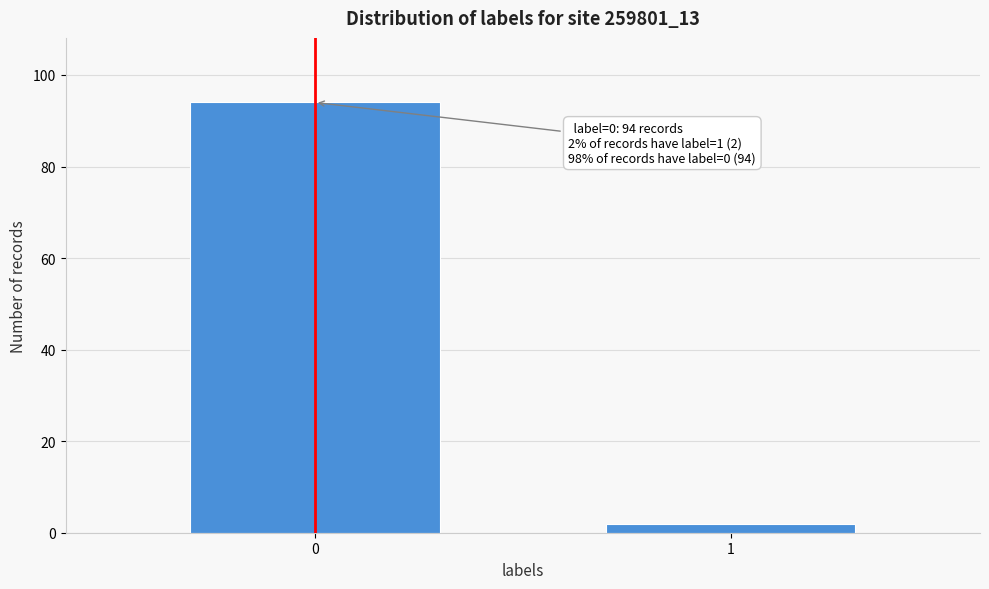

Reading left to right, what are all the values shown in this chart?

0=94	1=2